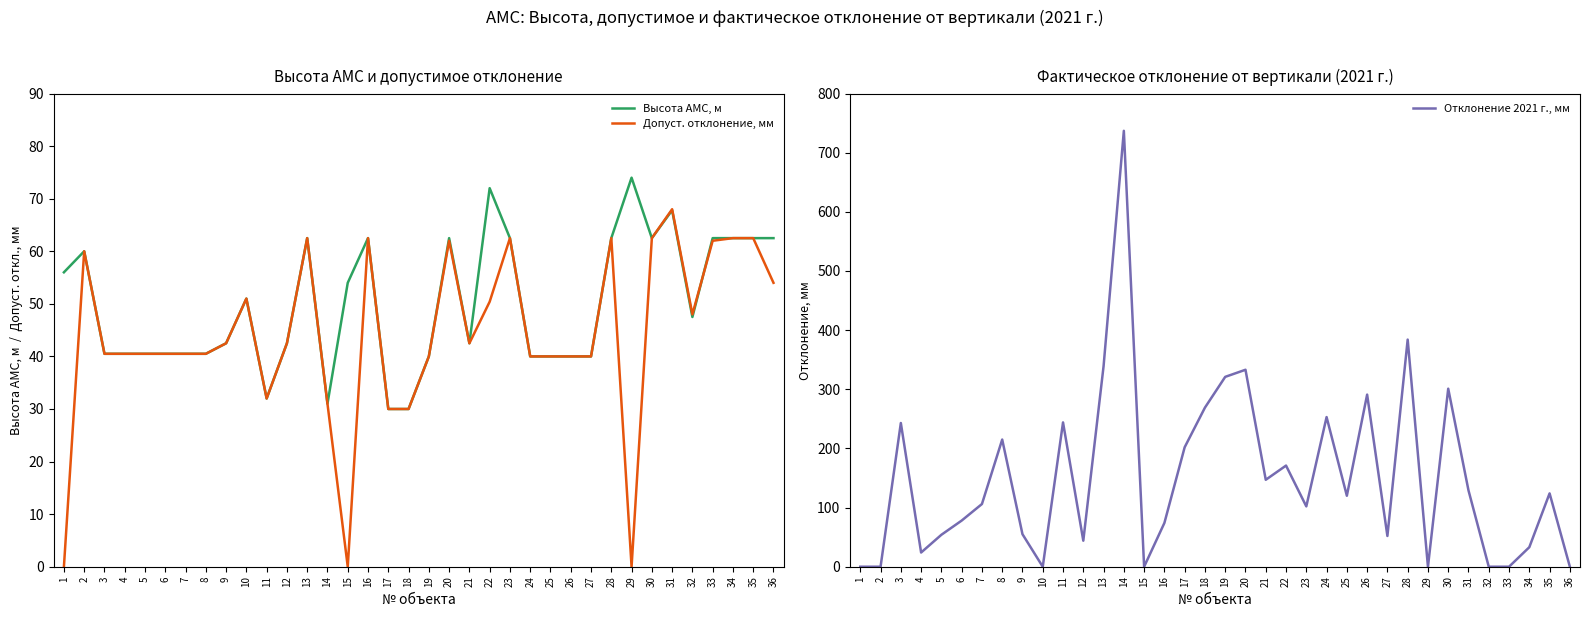

Where do Отклонение 2021 г., мм and Допуст. отклонение, мм first cross each other?

2 and 3